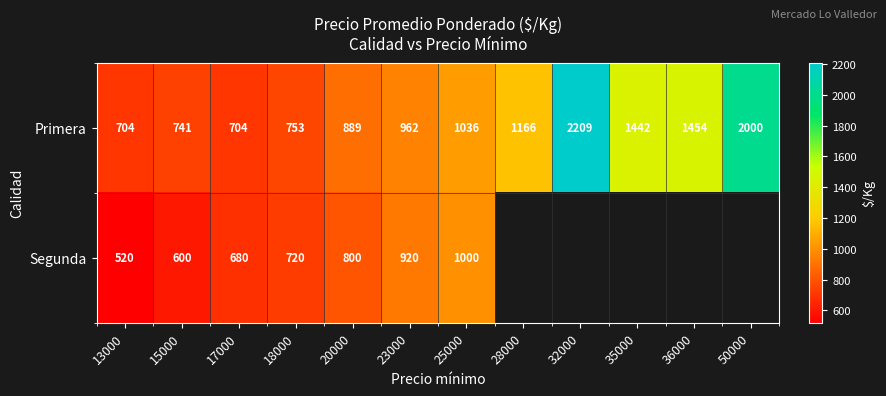

Is it true that Primera equals 505 at 23000?

False